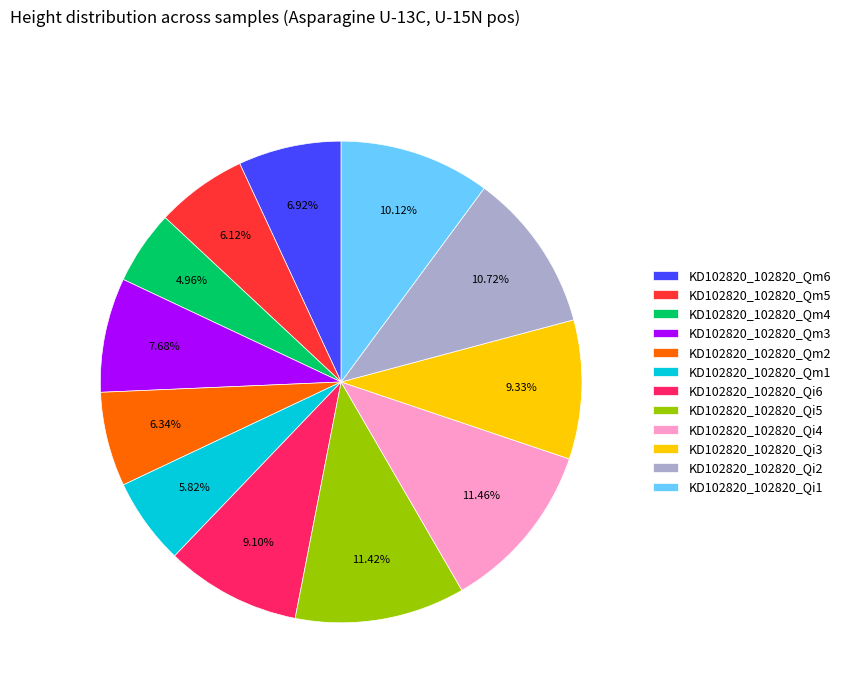

How many slices are in this pie chart?

12